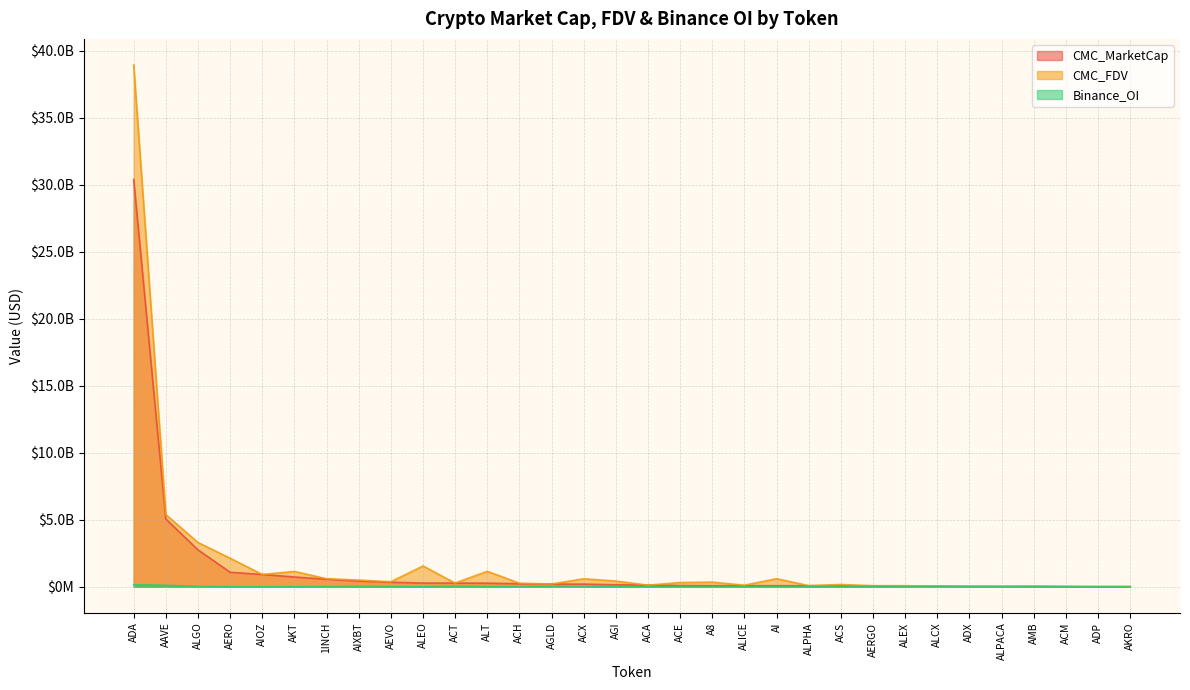

True or false: CMC_MarketCap and Binance_OI intersect in this chart.

False